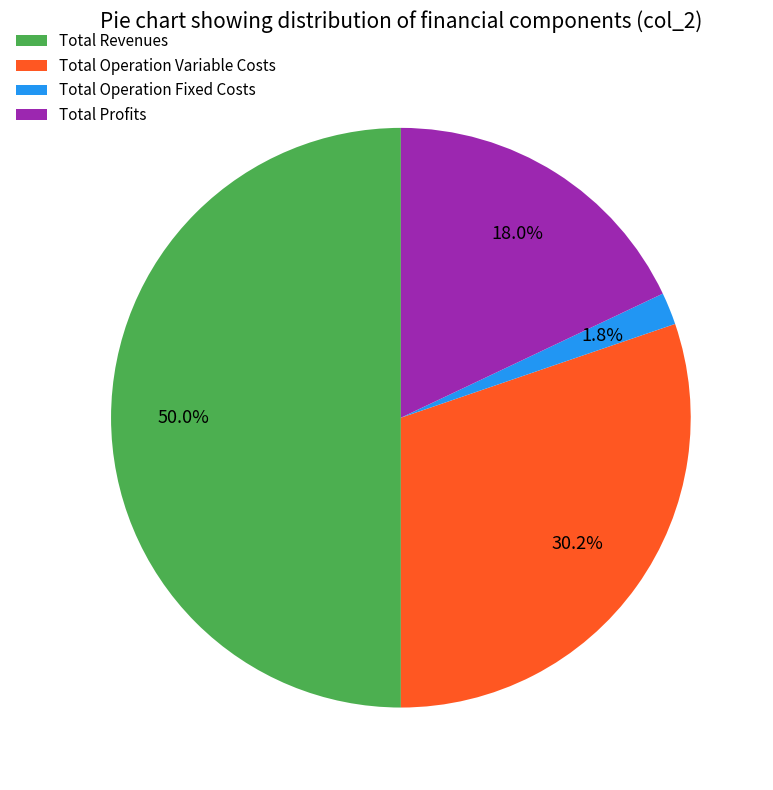

Approximately how many times larger is the value at Total Profits compared to Total Operation Fixed Costs?

10.0